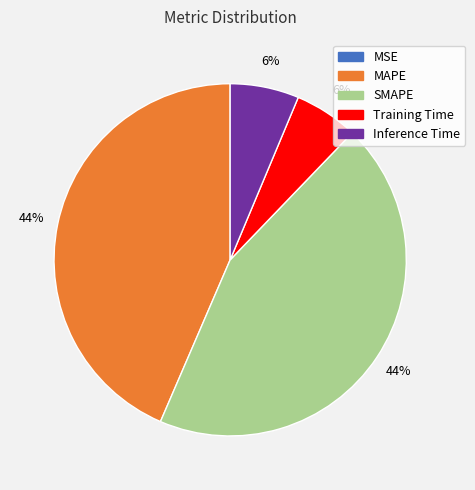

Which has a higher value, Inference Time or MAPE?

MAPE